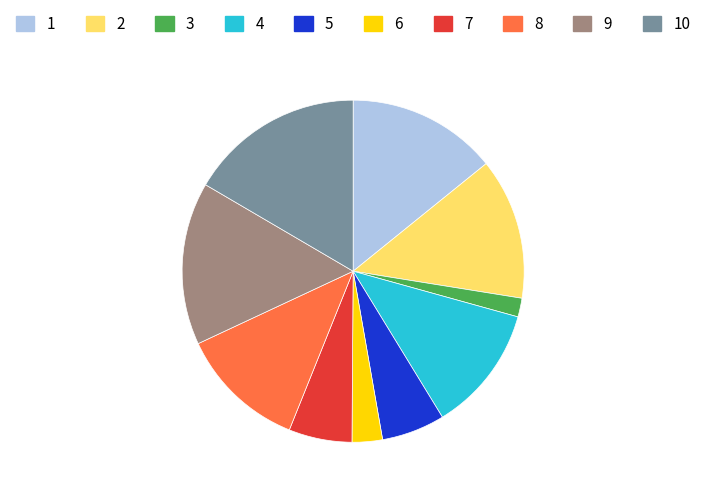

Is there any slice that represents more than half of the pie?

No